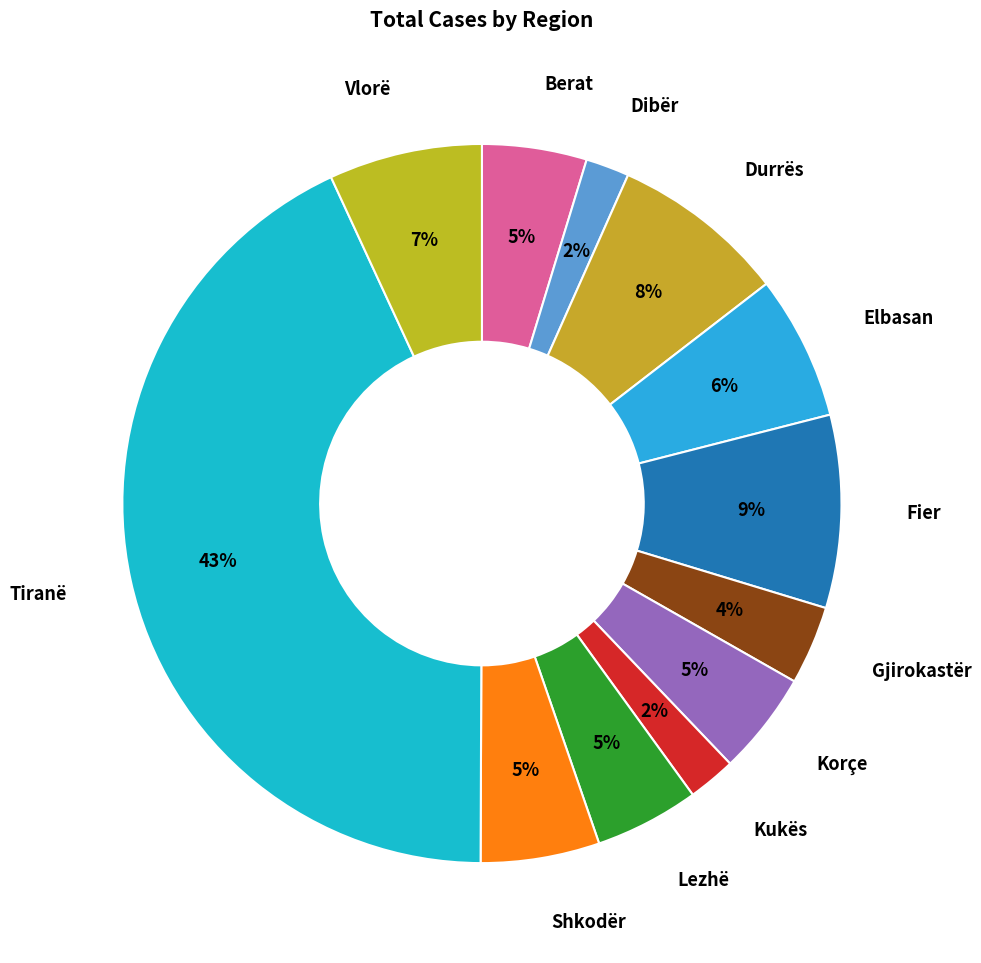

Count the number of slices in the pie.

12